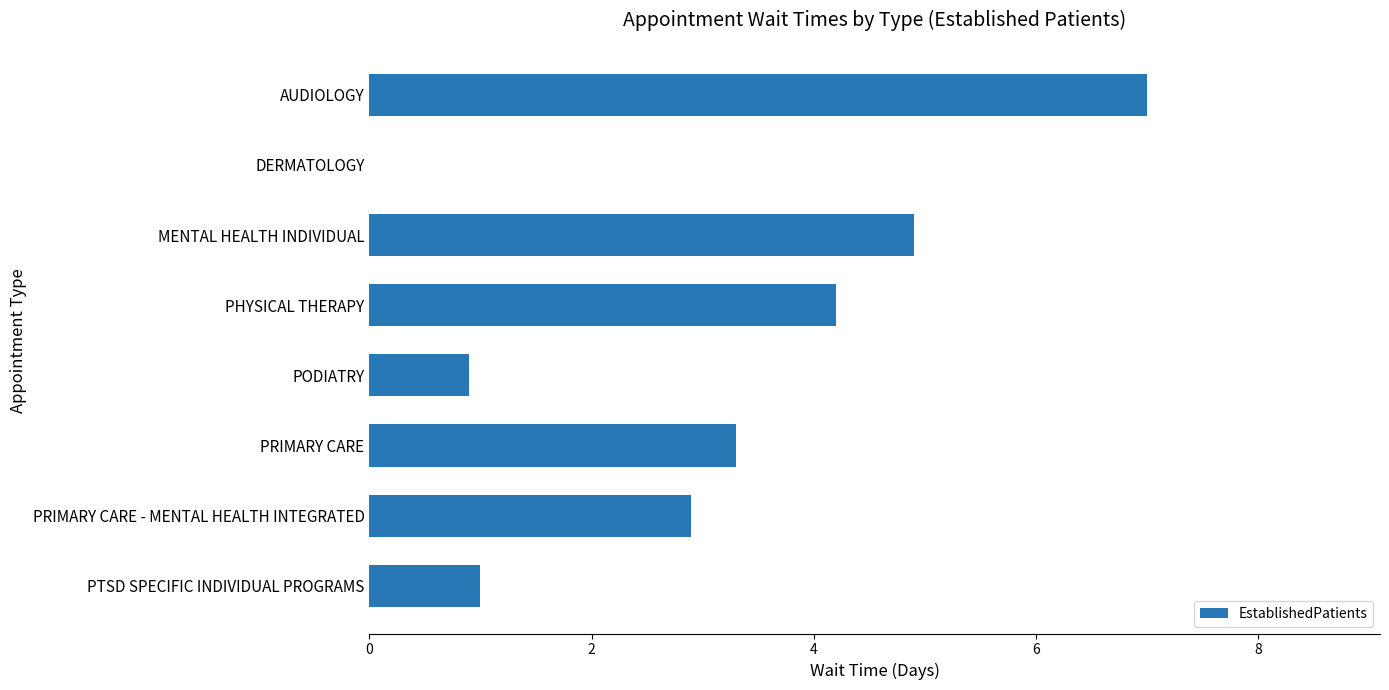

Is it true that the value at PHYSICAL THERAPY is 1.6?

False